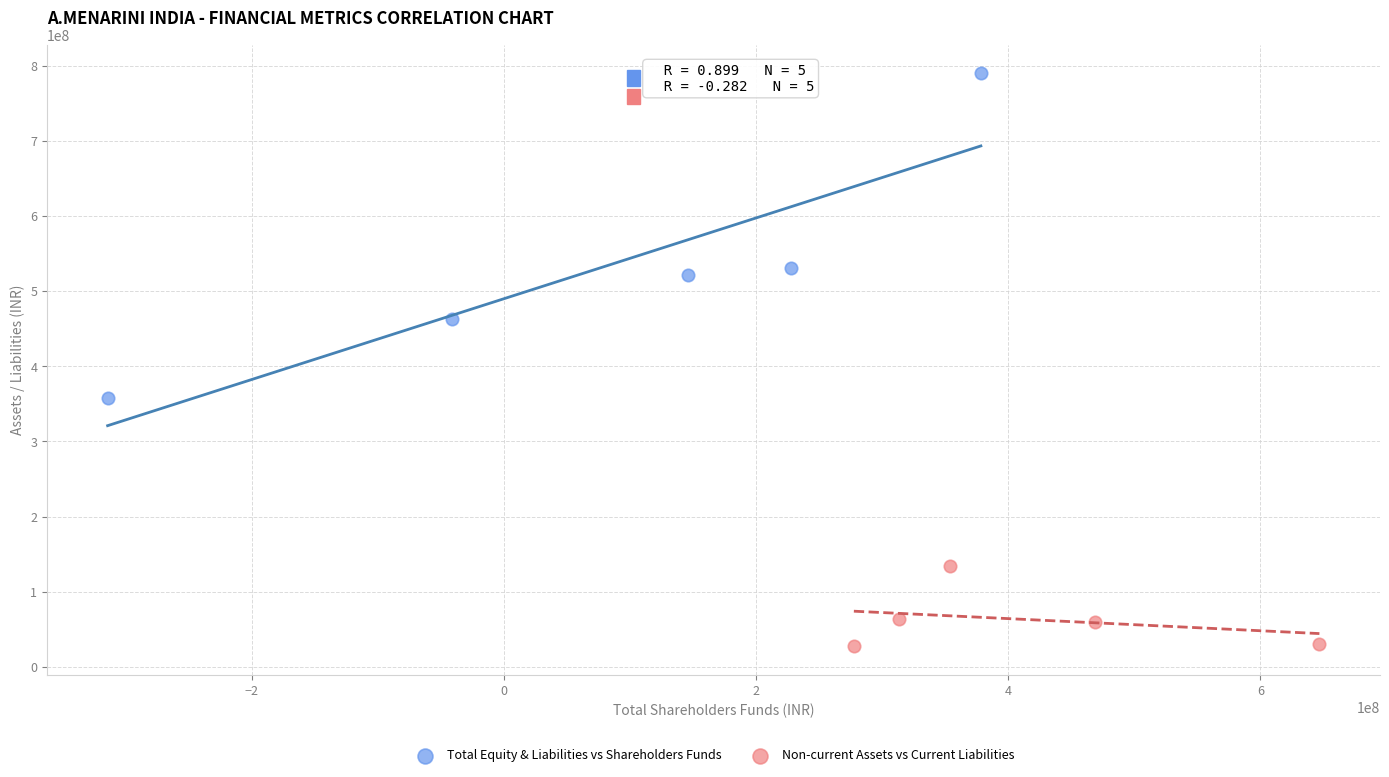

Which series contains the highest Y value?

Total Equity & Liabilities vs Shareholders Funds